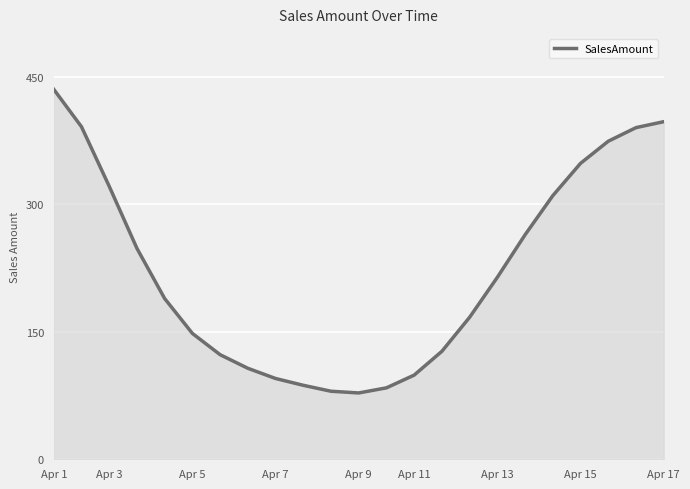

What is the smallest value displayed?

78